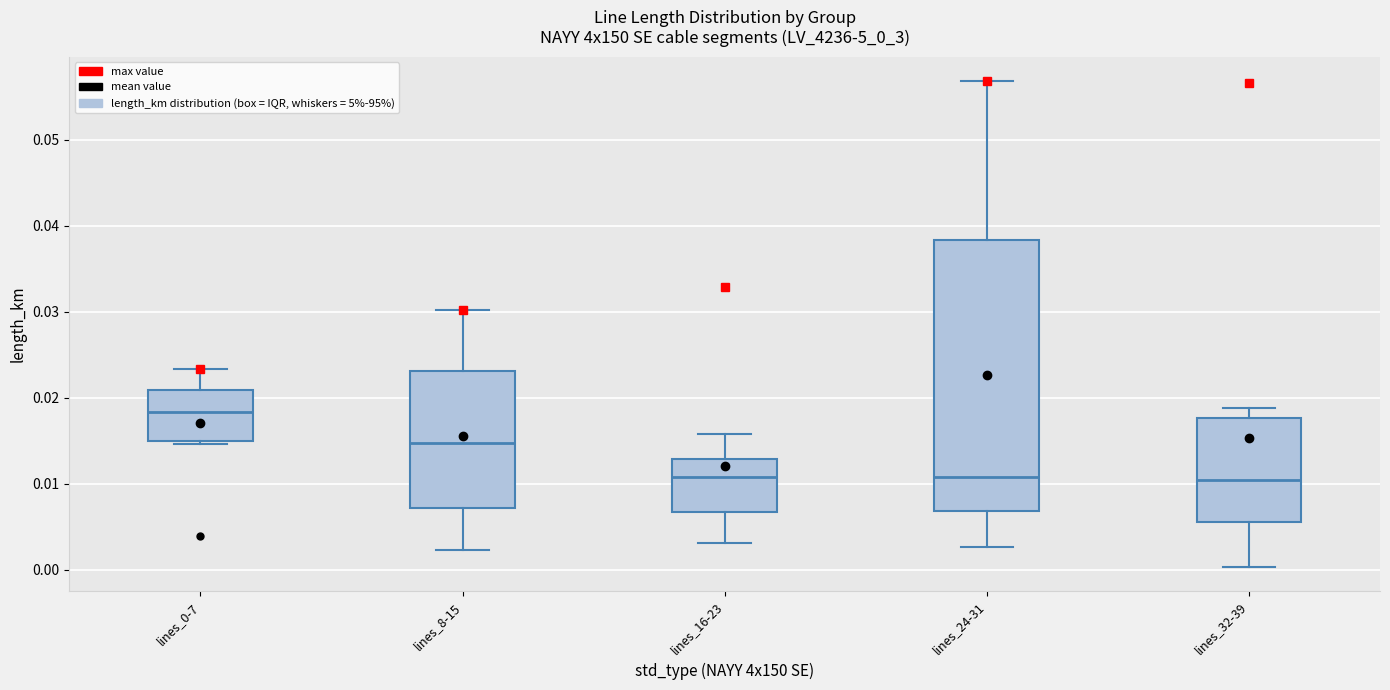

Where is the upper edge of the box for lines_0-7 on the y-axis? The values are not printed on the chart, so give them approximately, as read against the axis.

0.021